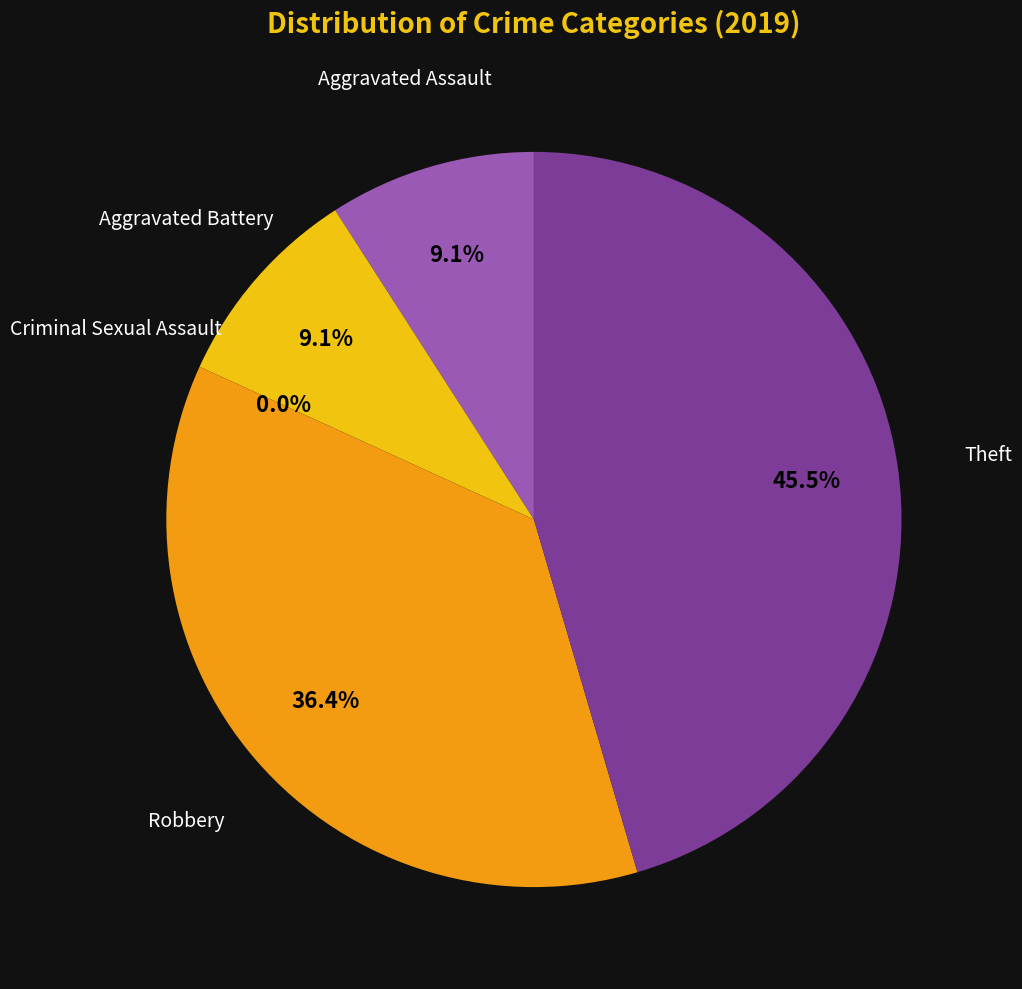

To the nearest percent, what is the difference between the largest and smallest slice percentages?

45%